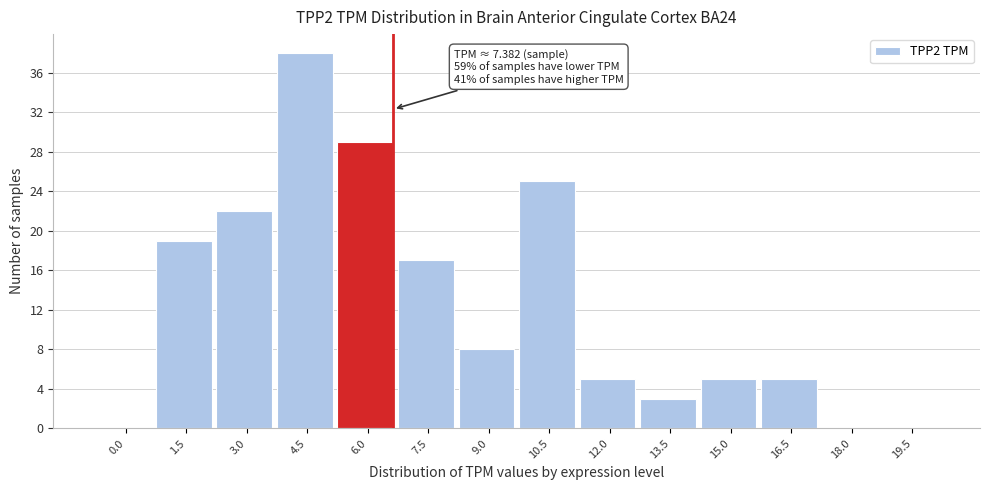

Reading left to right, transcribe all the data shown in this chart.

0.0=0	1.5=19	3.0=22	4.5=38	6.0=29	7.5=17	9.0=8	10.5=25	12.0=5	13.5=3	15.0=5	16.5=5	18.0=0	19.5=0